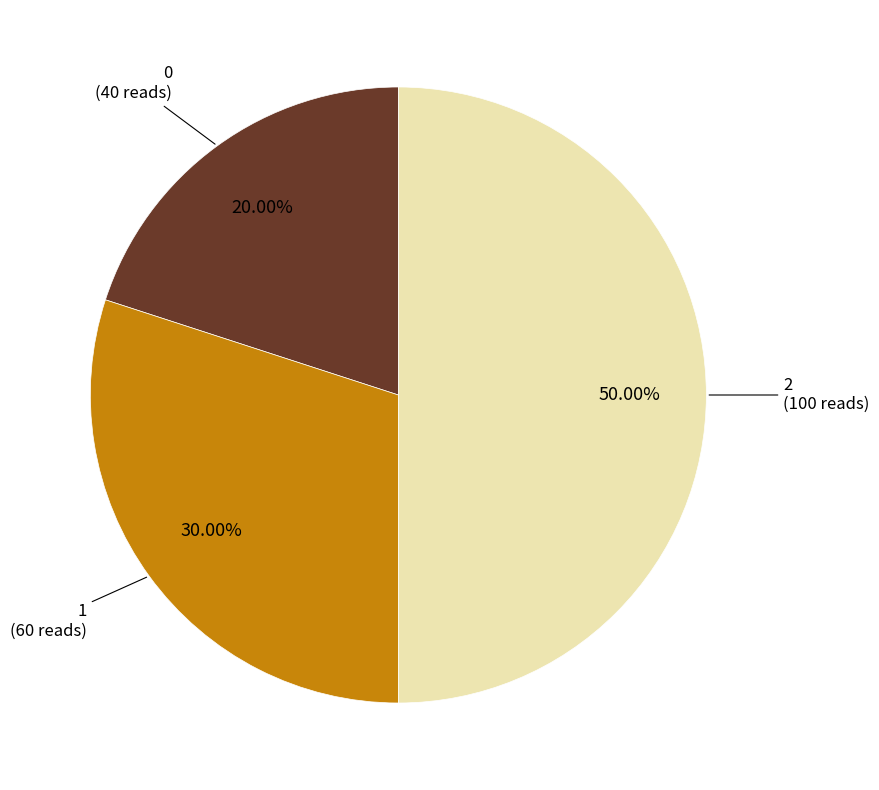

How many segments does this pie chart have?

3